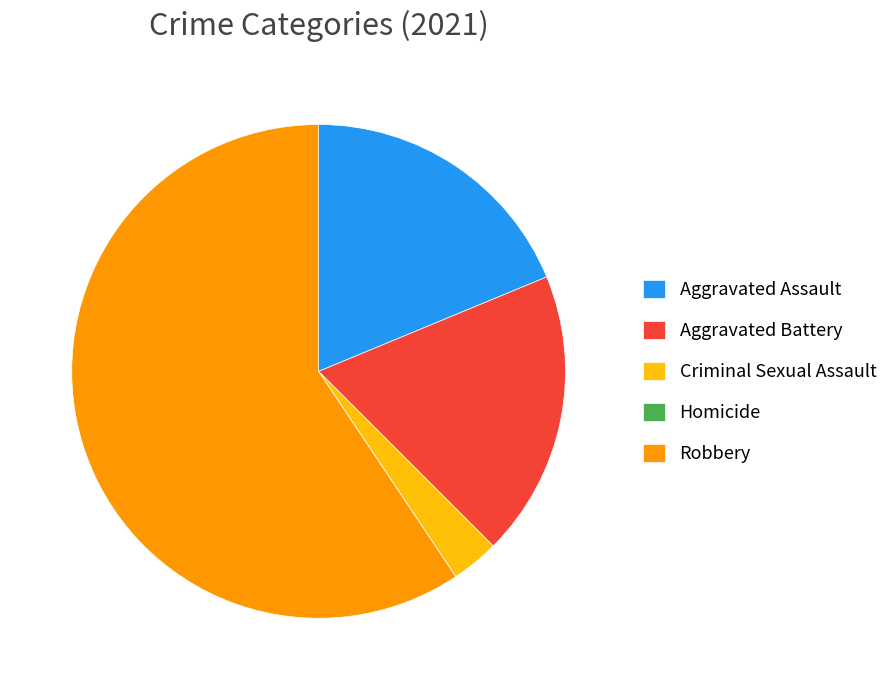

Combined, do Aggravated Assault and Aggravated Battery account for over 50%?

No